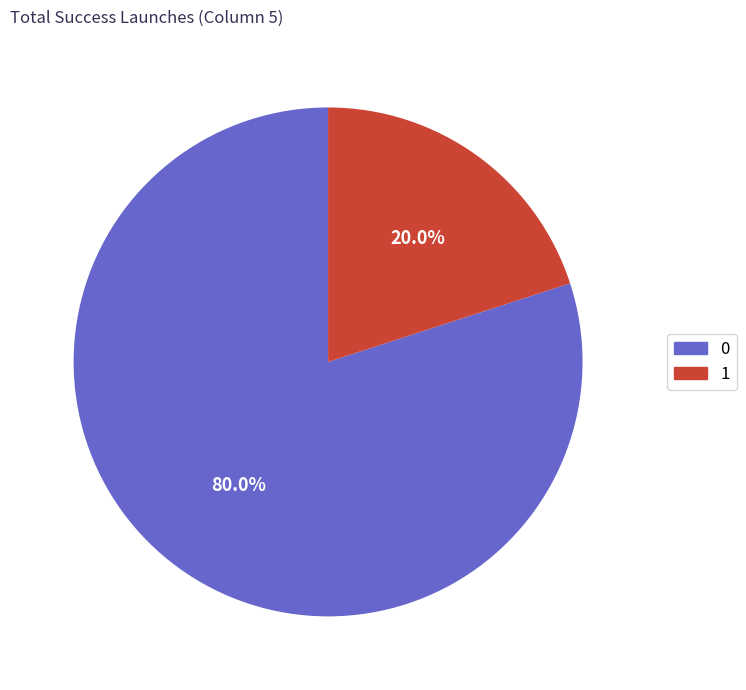

How many slices are in this pie chart?

2